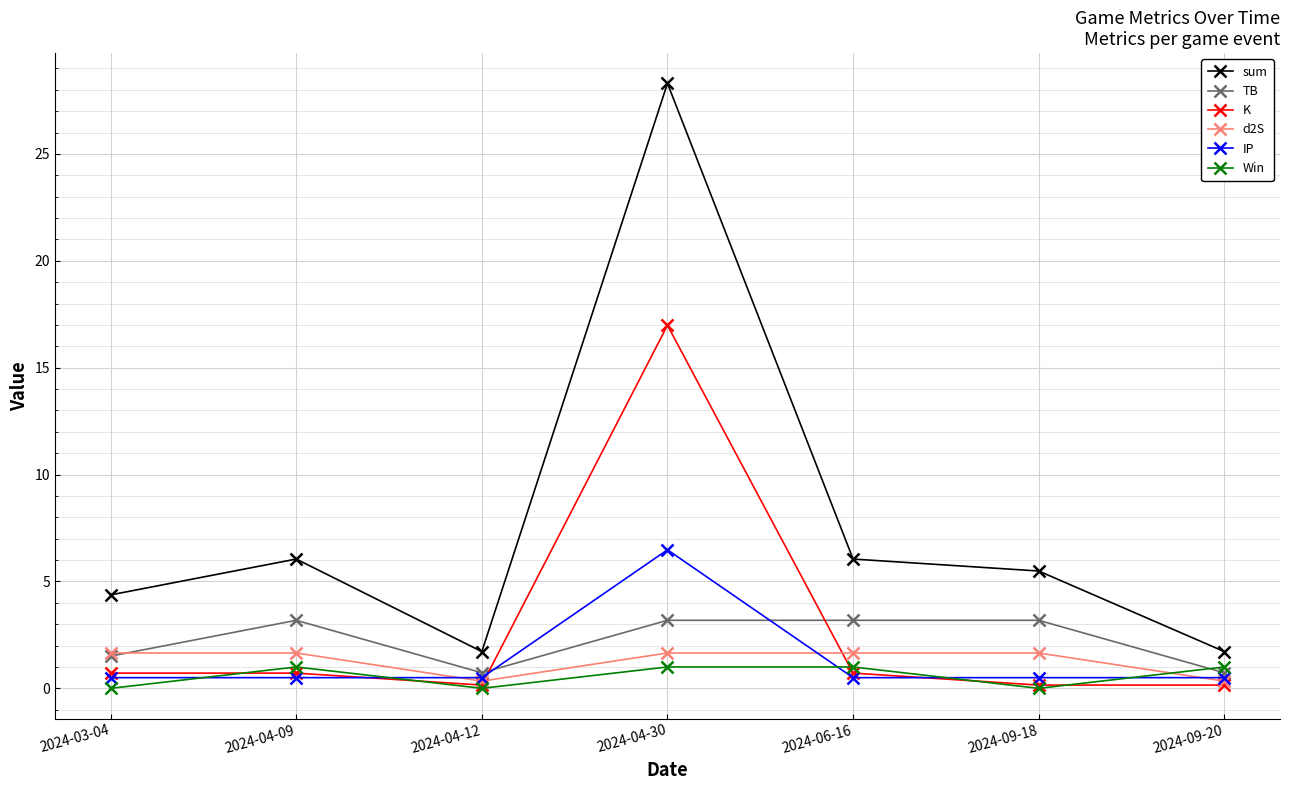

At which category is the sum across all series the highest?

2024-04-30